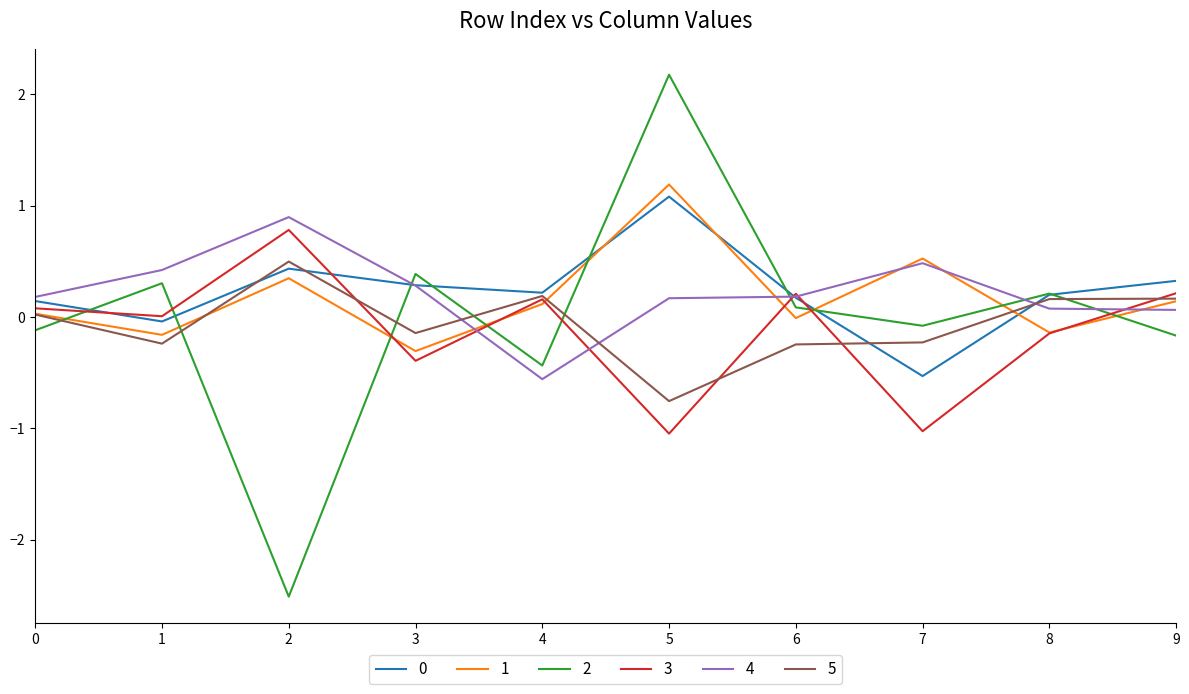

After their last crossing, which series has the higher values: 4 or 2?

4